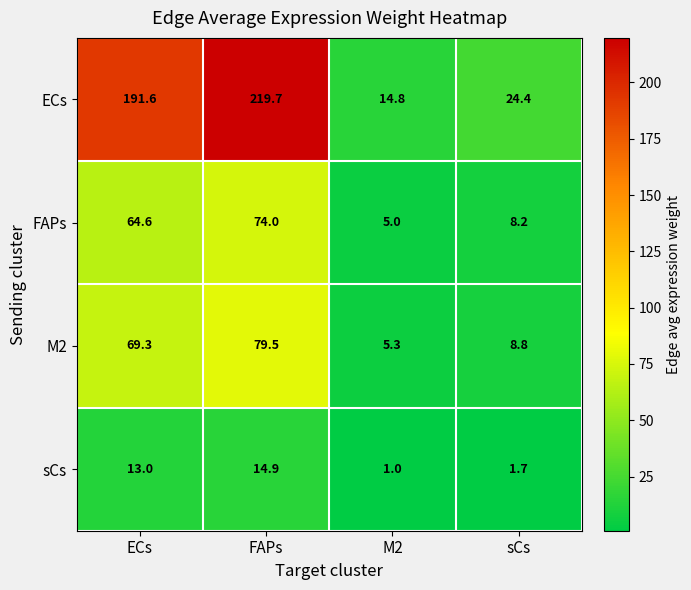

How many data points does each series have?

4